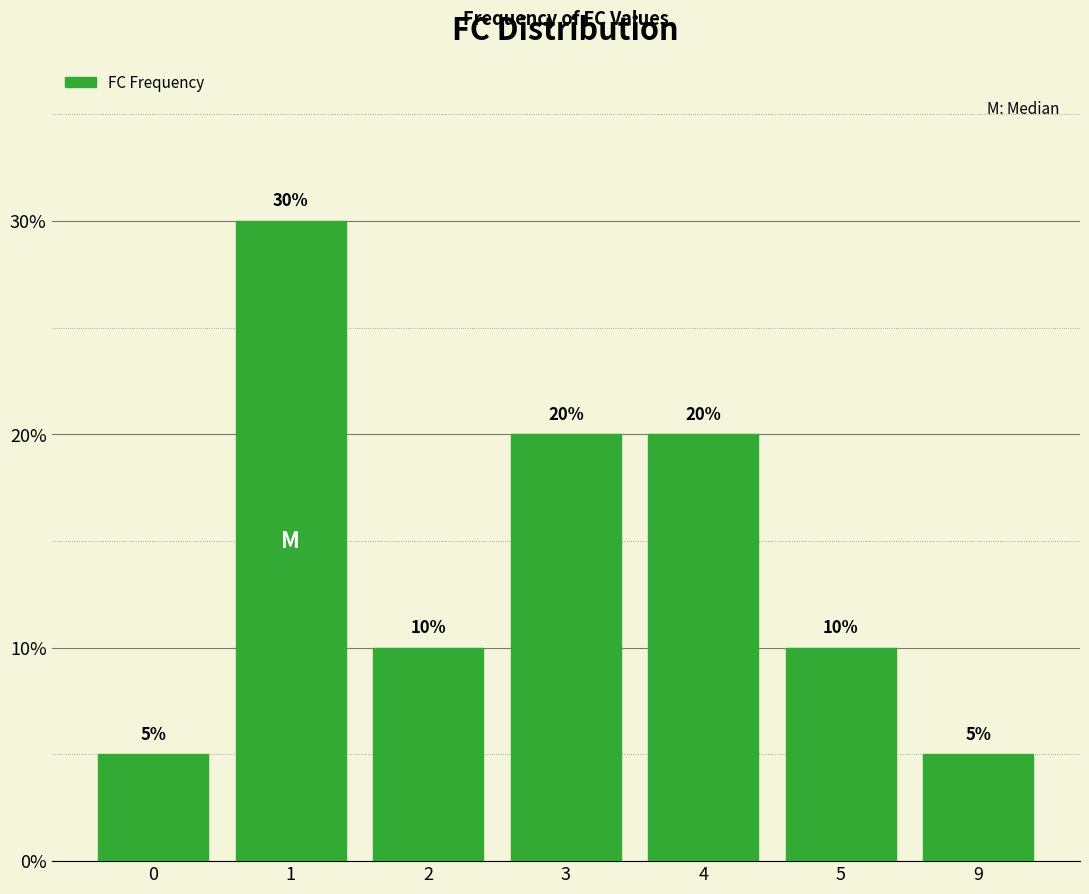

The chart shows a value of 0.1 at 9. True or false?

False